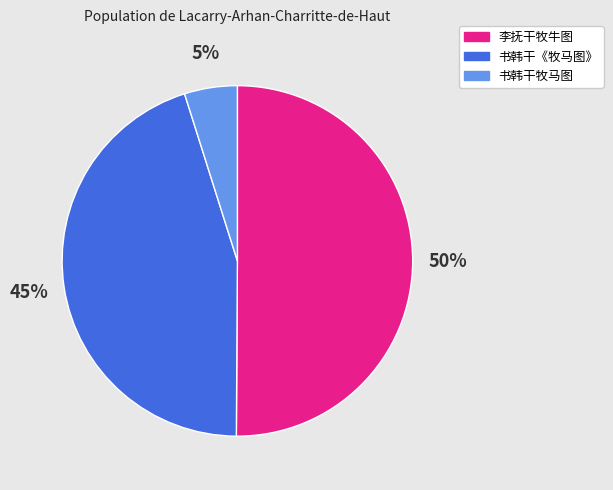

To the nearest percent, what is the combined percentage of 李抚干牧牛图 and 书韩干《牧马图》?

95%